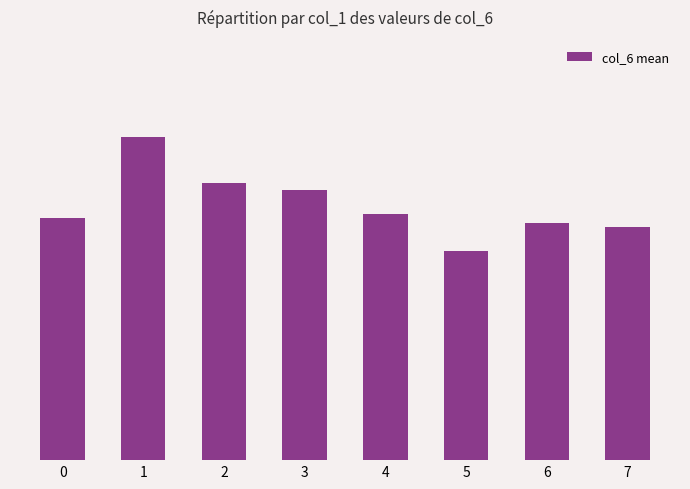

Between 5 and 3, which is larger?

3